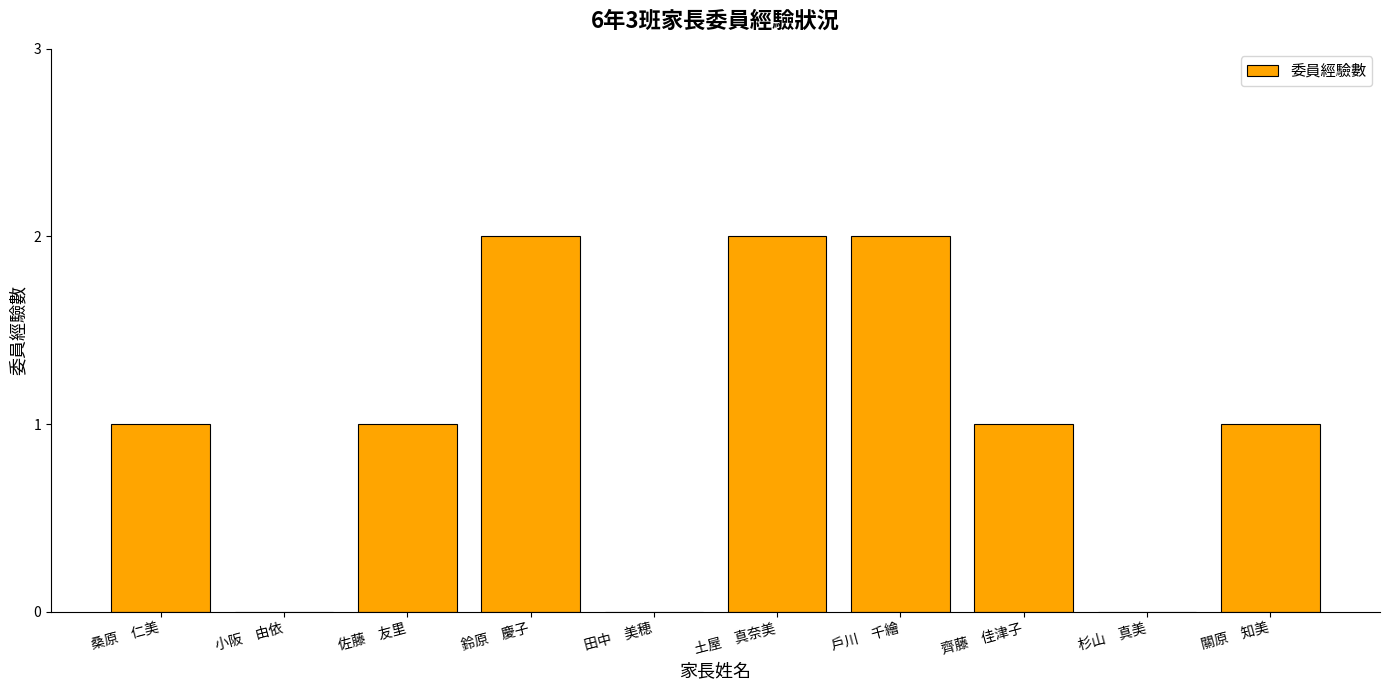

What is the greatest value displayed?

2